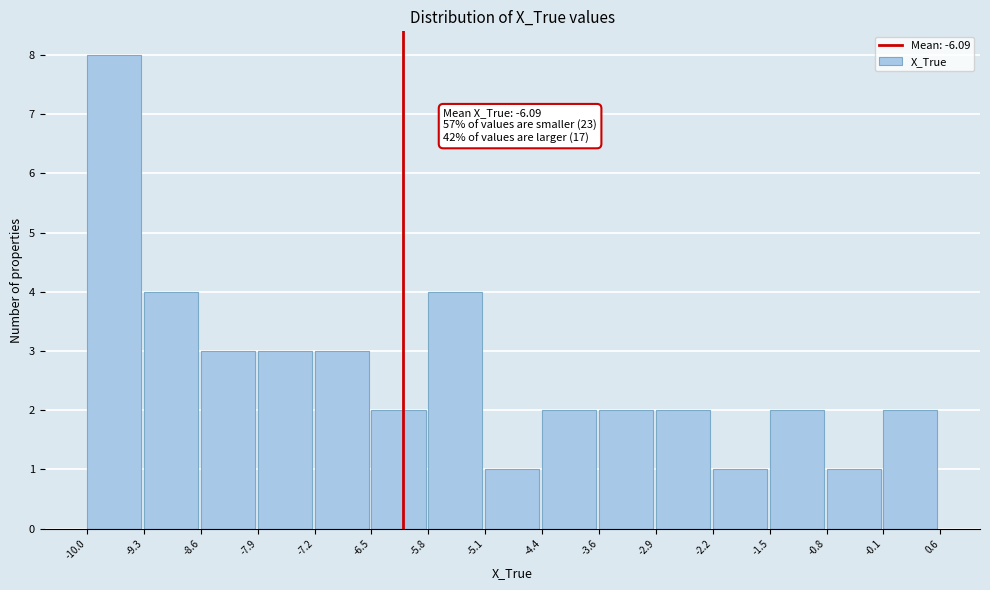

Which range on the x-axis has the tallest bar?

-10.0 to -9.3